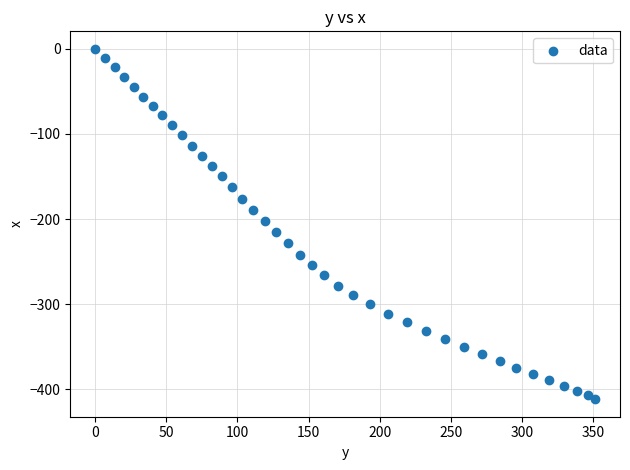

What is the range of Y values (max minus min)?

411.6